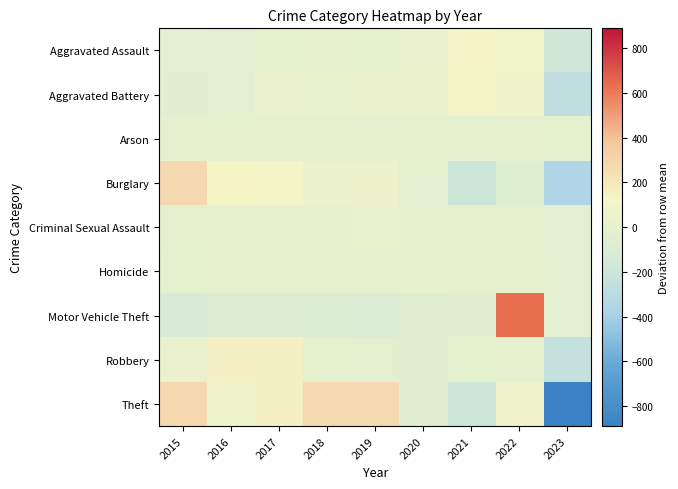

Reading left to right, transcribe all the data shown in this chart.

Aggravated Assault: 2015=-37.4	2016=-25.4	2017=-7.4	2018=-6.4	2019=-8.4	2020=41.6	2021=120.6	2022=95.6	2023=-172.4
Aggravated Battery: 2015=-48.8	2016=-28.8	2017=35.2	2018=24.2	2019=42.2	2020=51.2	2021=114.2	2022=74.2	2023=-263.8
Arson: 2015=-0.7	2016=-2.7	2017=0.3	2018=-2.7	2019=2.3	2020=7.3	2021=2.3	2022=1.3	2023=-7.7
Burglary: 2015=287.3	2016=125.3	2017=111.3	2018=55.3	2019=66.3	2020=-25.7	2021=-189.7	2022=-68.7	2023=-361.7
Criminal Sexual Assault: 2015=-6.6	2016=-2.6	2017=8.4	2018=7.4	2019=24.4	2020=-4.6	2021=8.4	2022=1.4	2023=-36.6
Homicide: 2015=-12.0	2016=-1.0	2017=6.0	2018=-2.0	2019=-5.0	2020=14.0	2021=11.0	2022=9.0	2023=-20.0
Motor Vehicle Theft: 2015=-129.3	2016=-88.3	2017=-80.3	2018=-94.3	2019=-102.3	2020=-59.3	2021=-44.3	2022=634.7	2023=-36.3
Robbery: 2015=28.8	2016=145.8	2017=151.8	2018=-7.2	2019=-21.2	2020=-45.2	2021=-8.2	2022=-4.2	2023=-240.2
Theft: 2015=286.6	2016=71.6	2017=151.6	2018=273.6	2019=271.6	2020=-62.4	2021=-189.4	2022=85.6	2023=-888.4